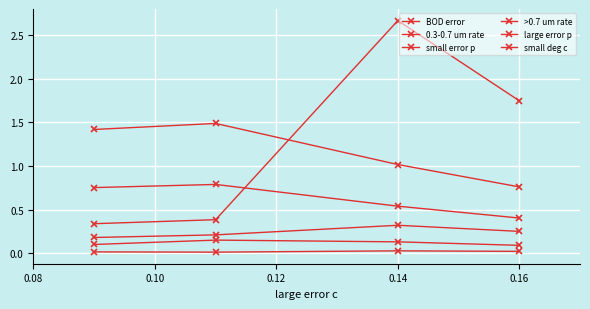

How many series are shown in this chart?

6